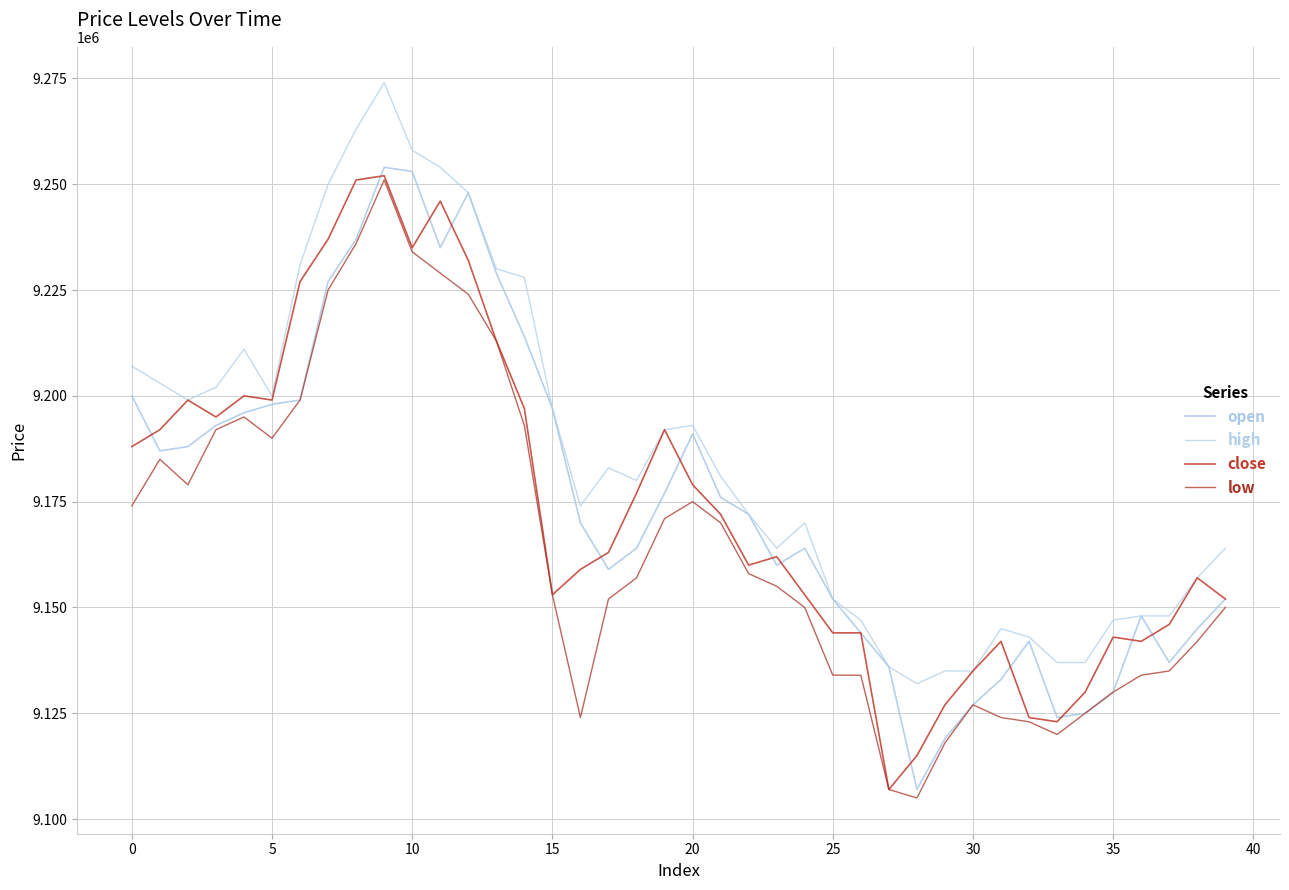

How many values in the low series are below 9157000?

20